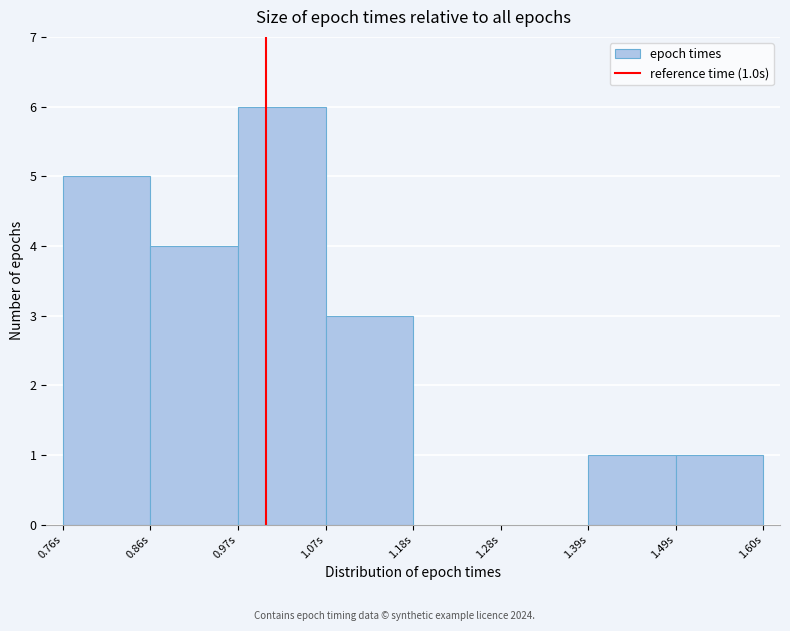

Which range on the x-axis has the tallest bar?

0.96 to 1.08